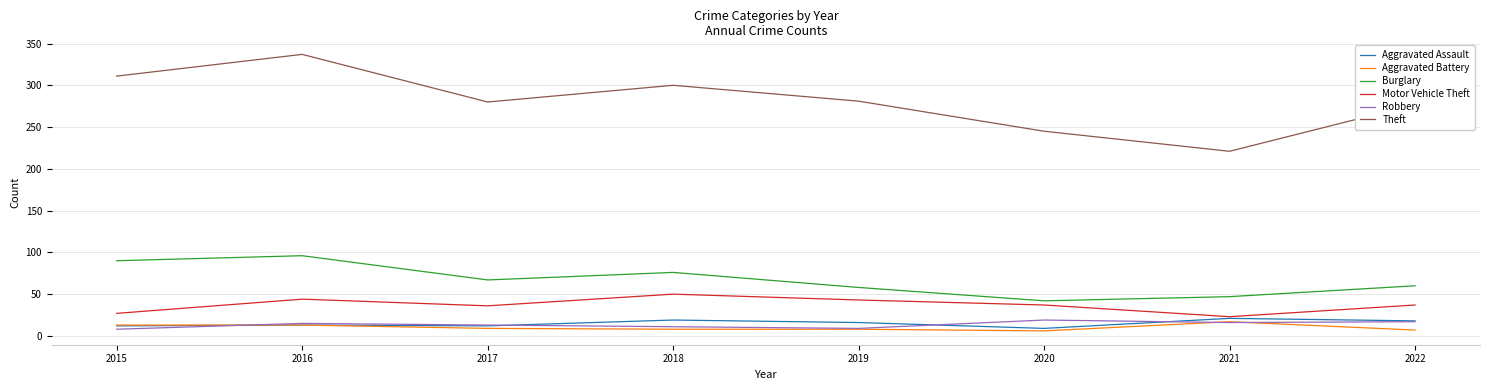

How many categories are shown in the chart?

8